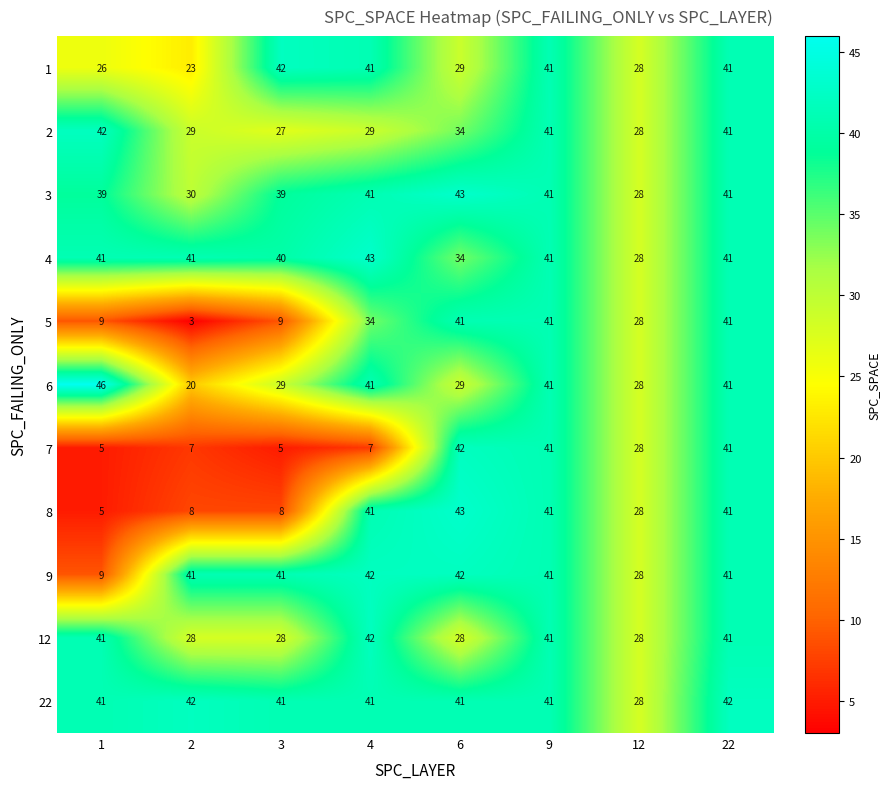

What is the greatest value displayed?

46